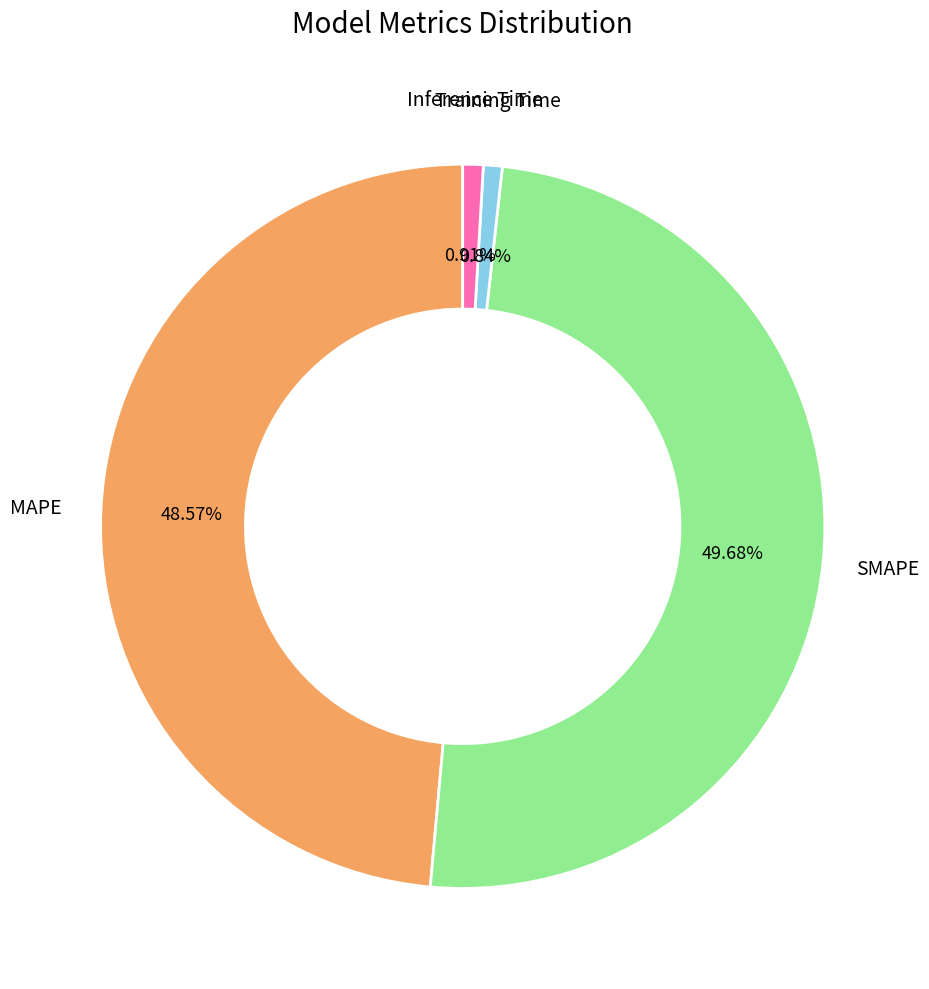

How many slices are in this pie chart?

4